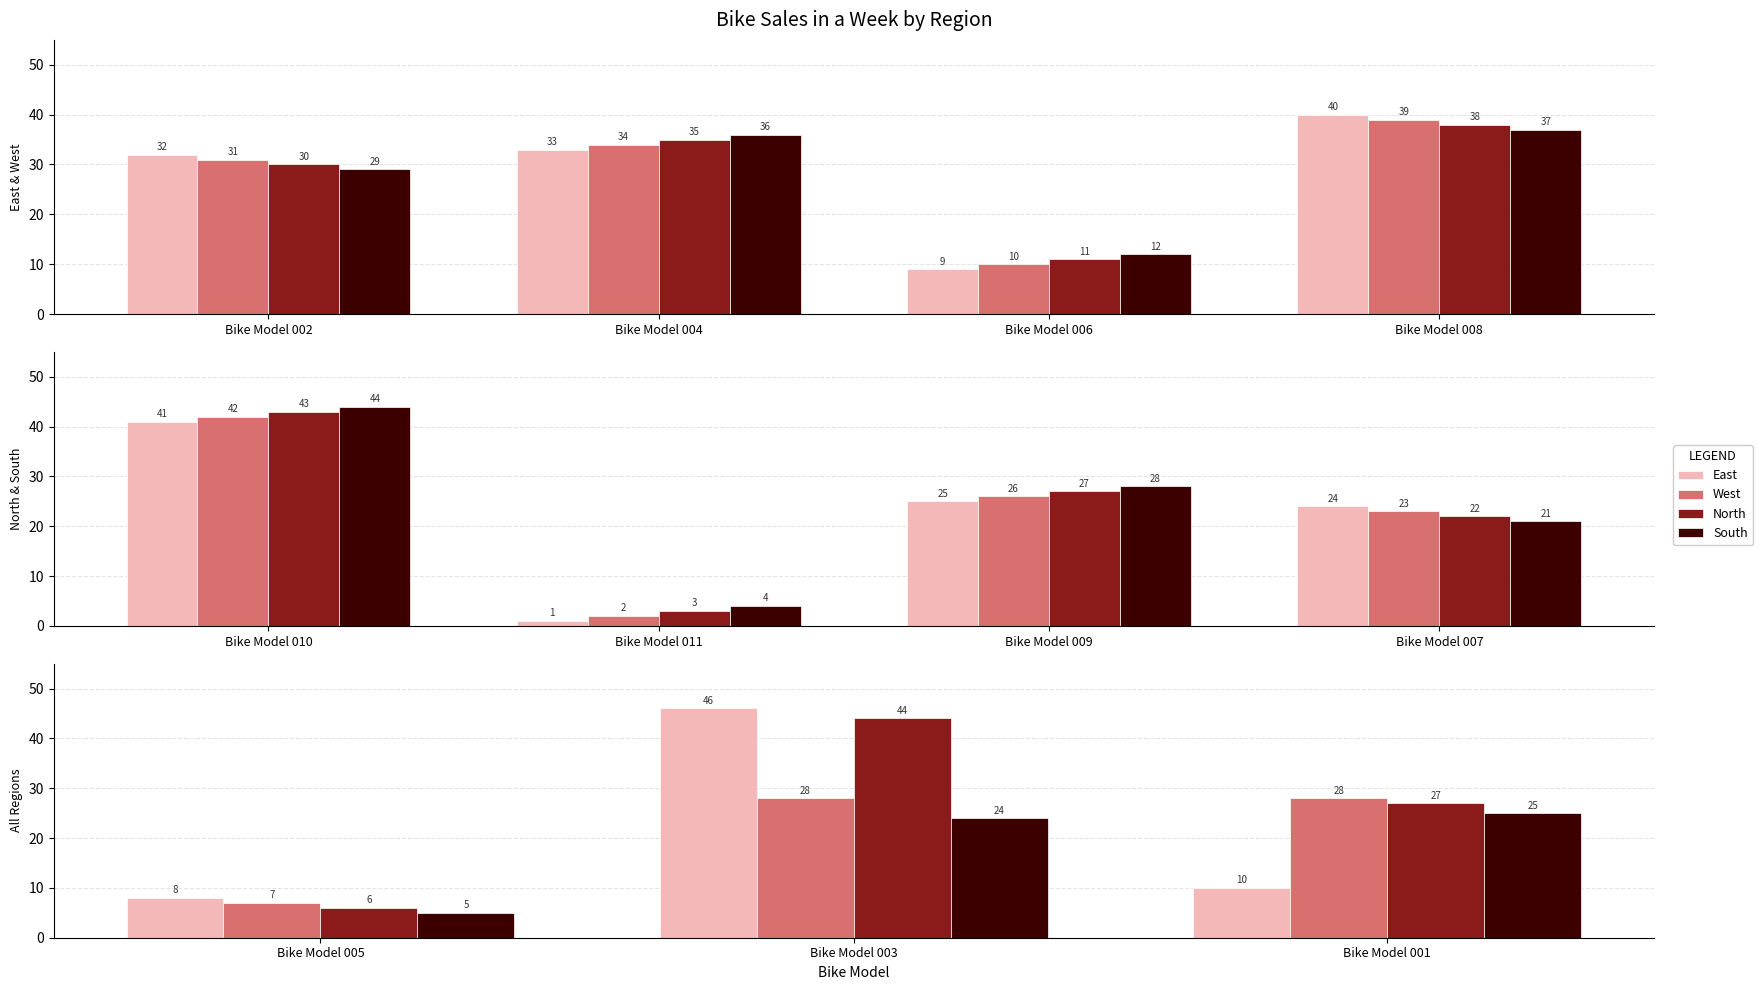

What is the value of the East bar at the 2nd from the left?

46